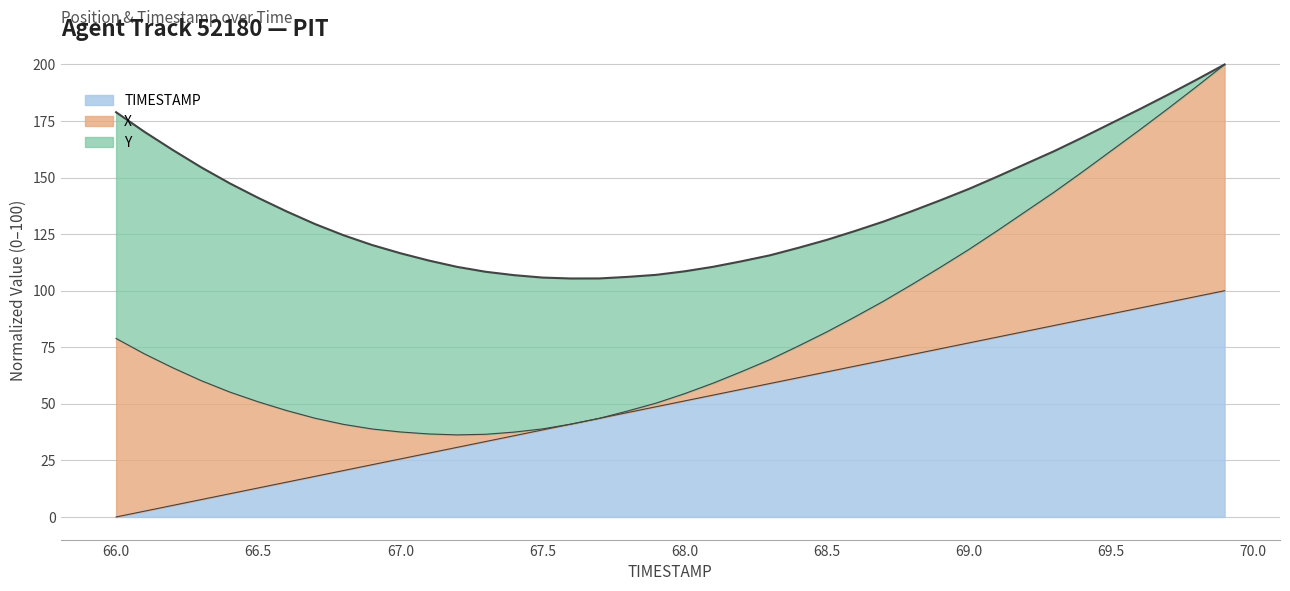

Which category has the lowest value across all series?

66.0